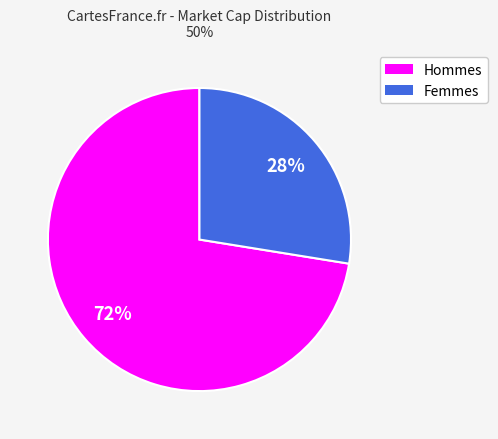

Does any single category account for the majority?

Yes